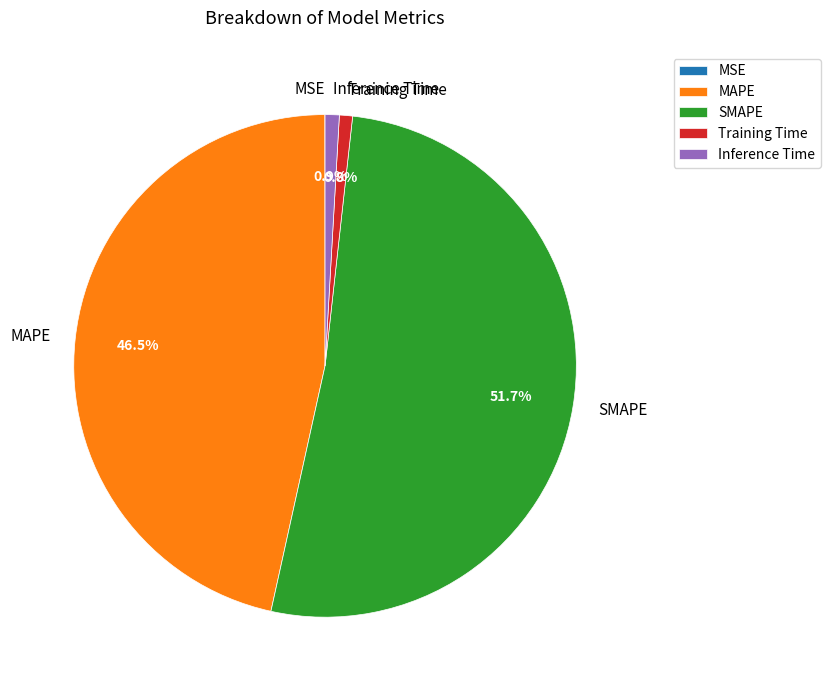

True or false: Inference Time accounts for 1% of the total.

True